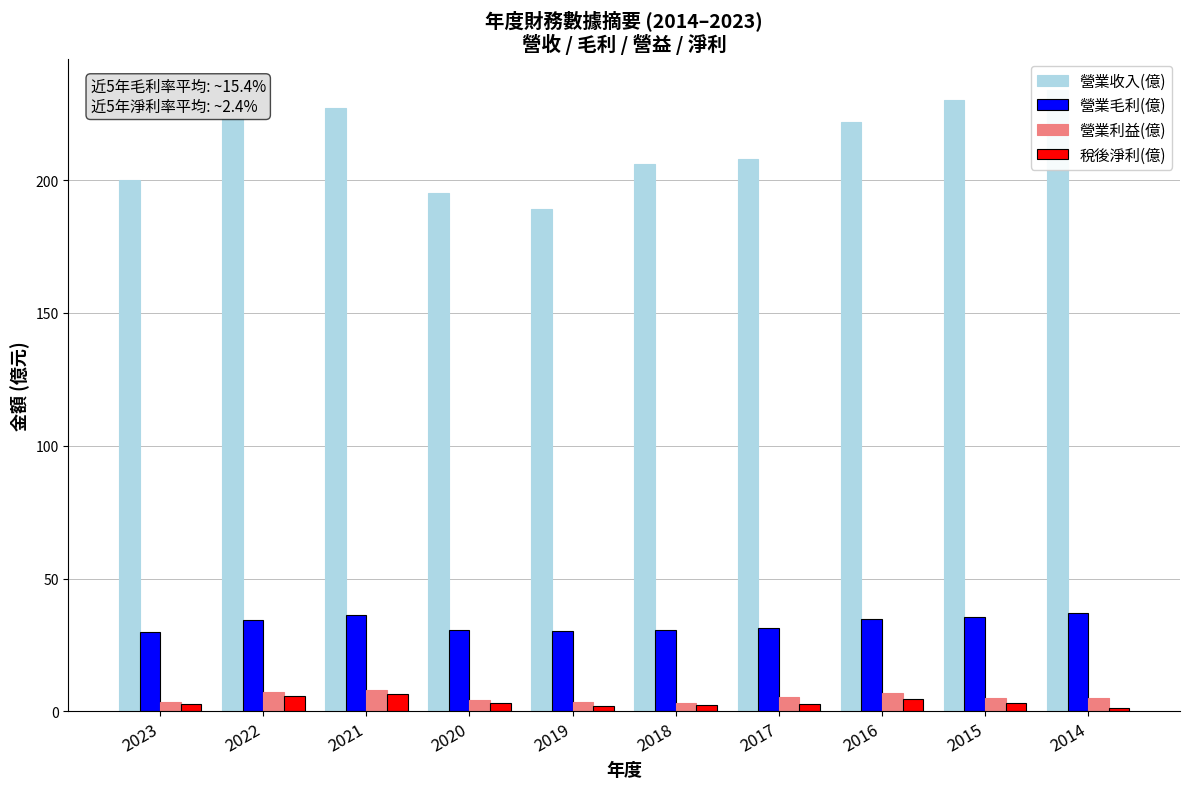

List the series in order of their peak value, lowest first.

稅後淨利(億), 營業利益(億), 營業毛利(億), 營業收入(億)